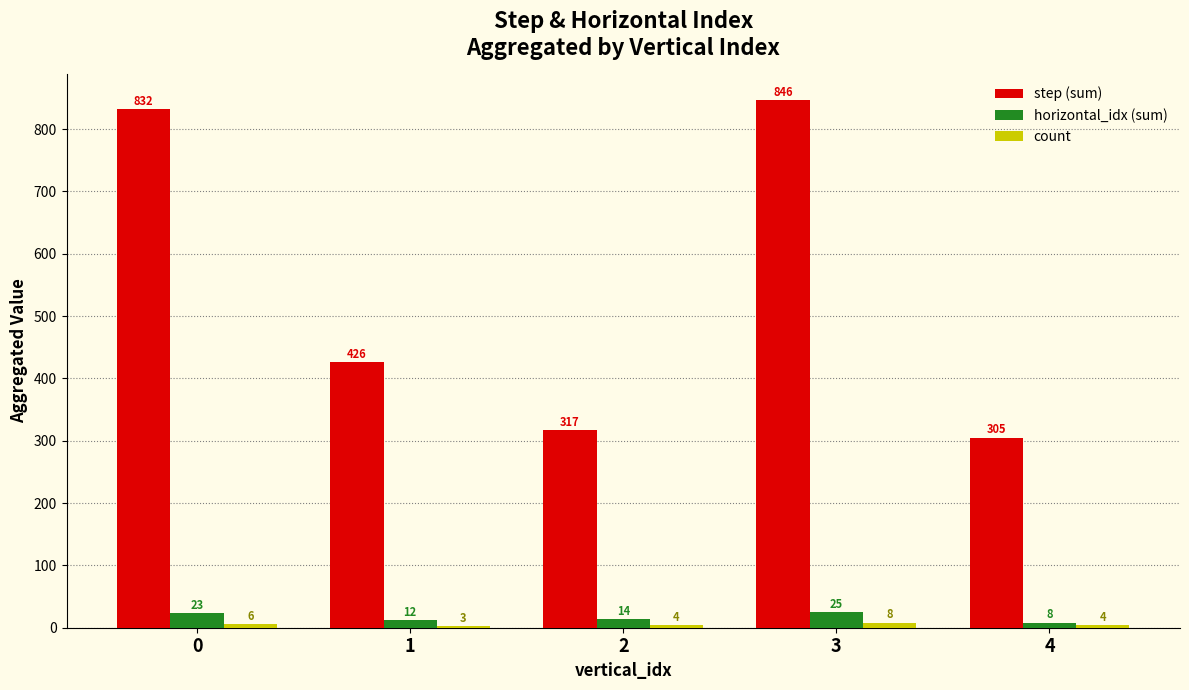

List the labels in order of horizontal_idx (sum) value, smallest first.

4, 1, 2, 0, 3